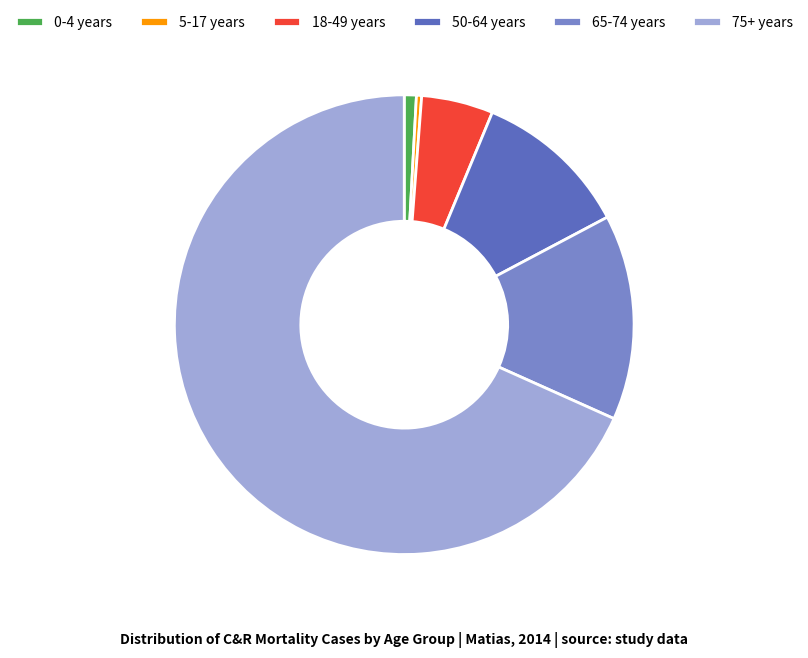

Count the number of slices in the pie.

6